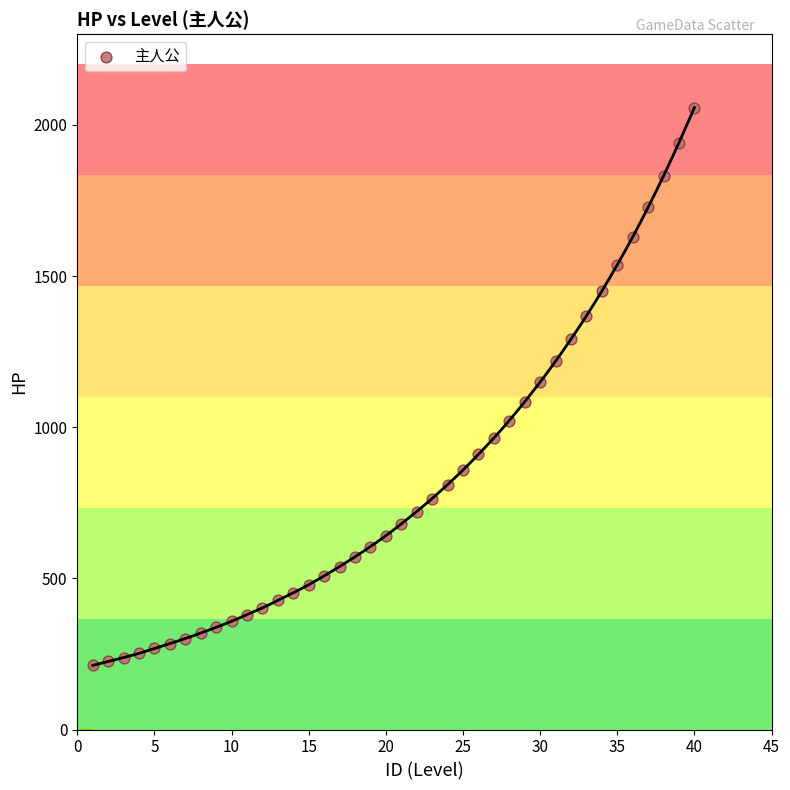

What is the range of Y values (max minus min)?

1845